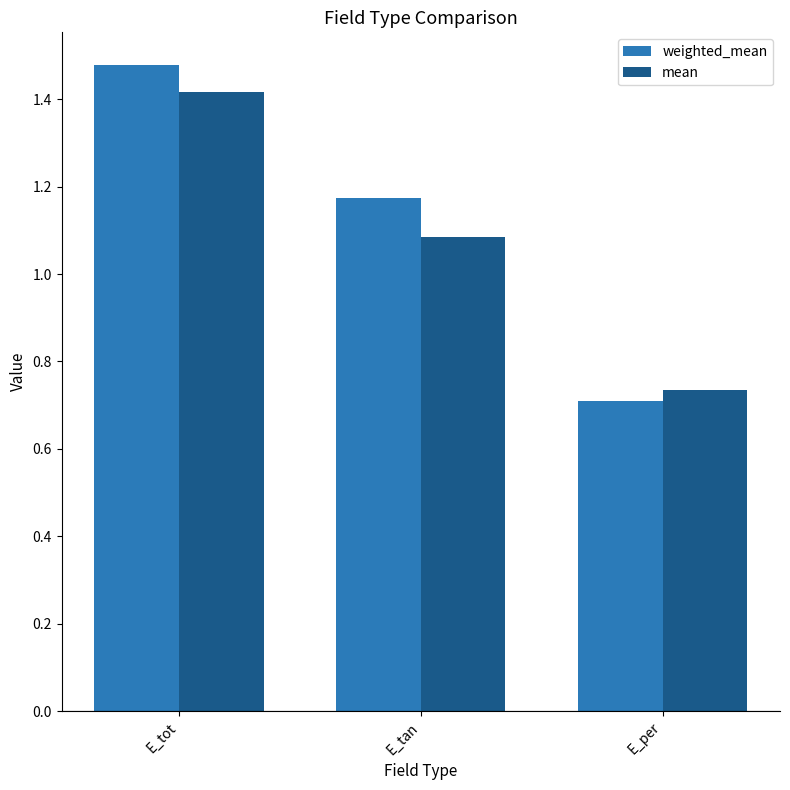

At how many categories does at least one series exceed 0?

3